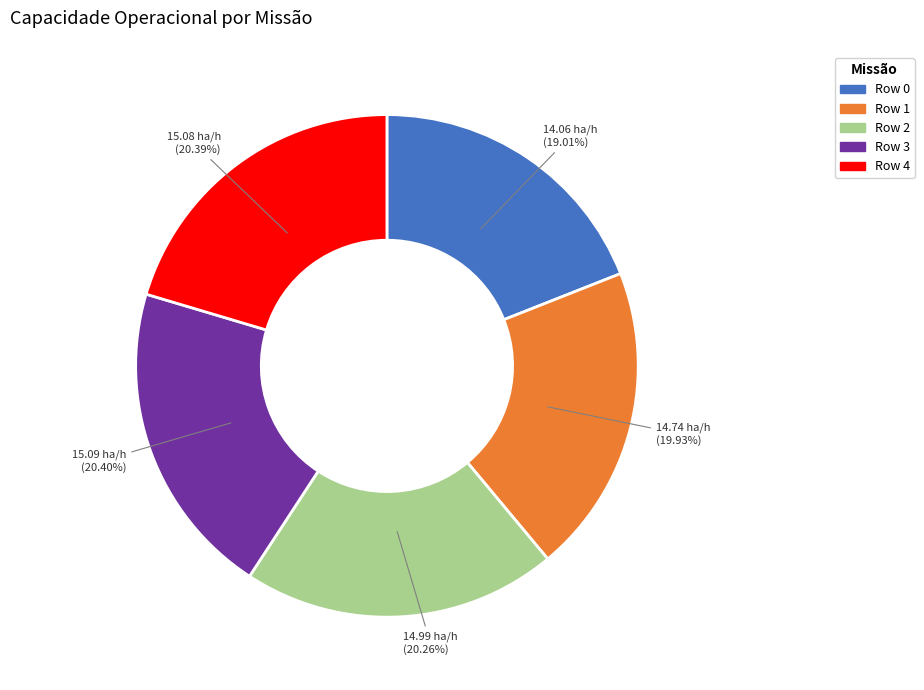

Count the number of slices in the pie.

5